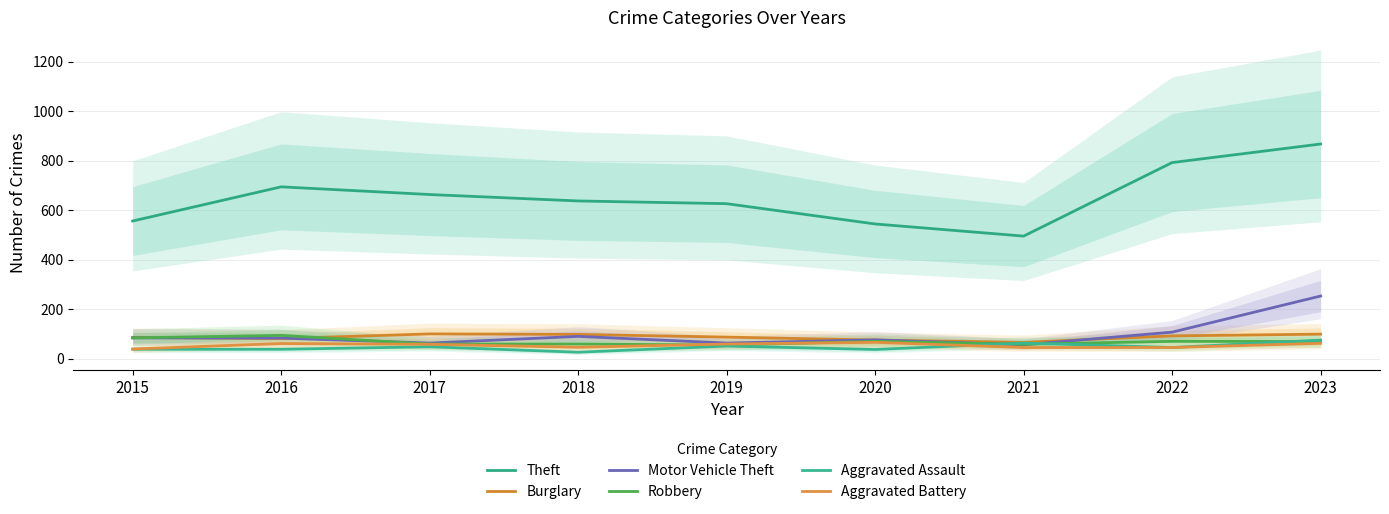

At how many categories does at least one series exceed 850?

1